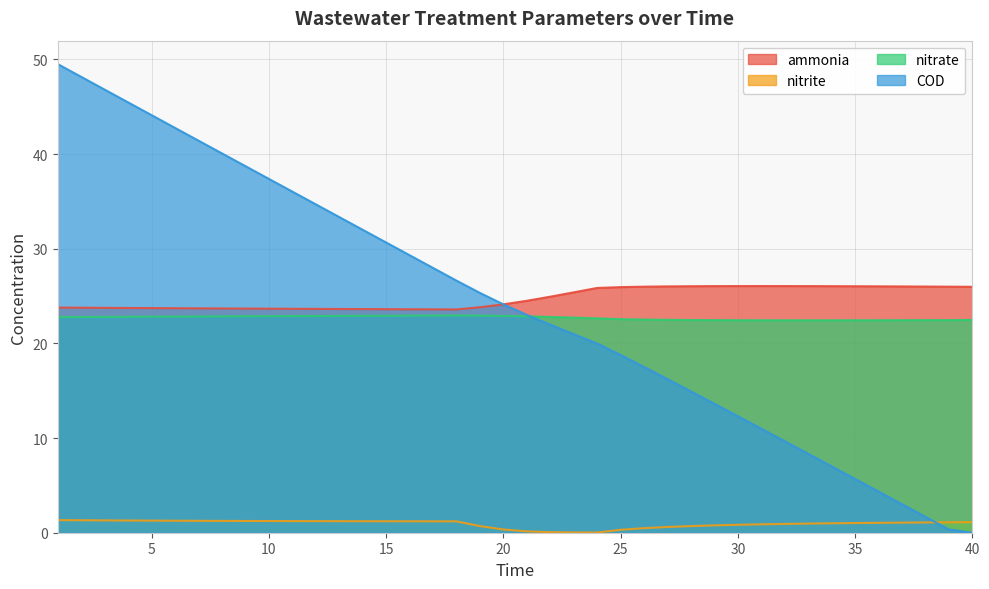

What is the value of the nitrite point at the 19th from the left?

0.7